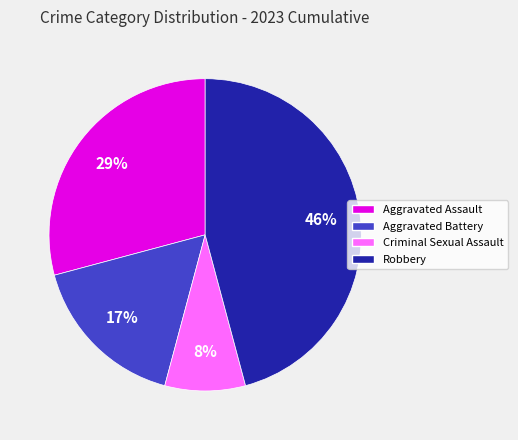

To the nearest percent, what is the combined percentage of Criminal Sexual Assault and Aggravated Battery?

25%